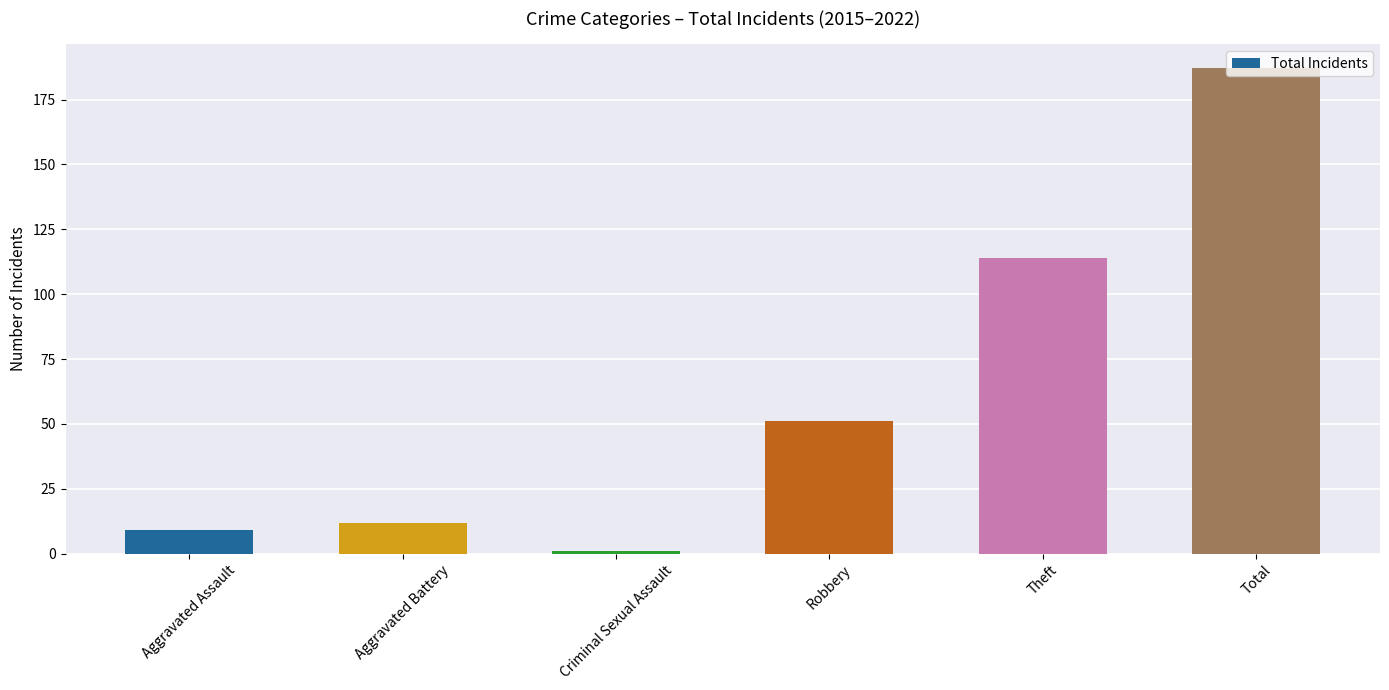

Are the bars grouped side by side (vs. stacked)?

No